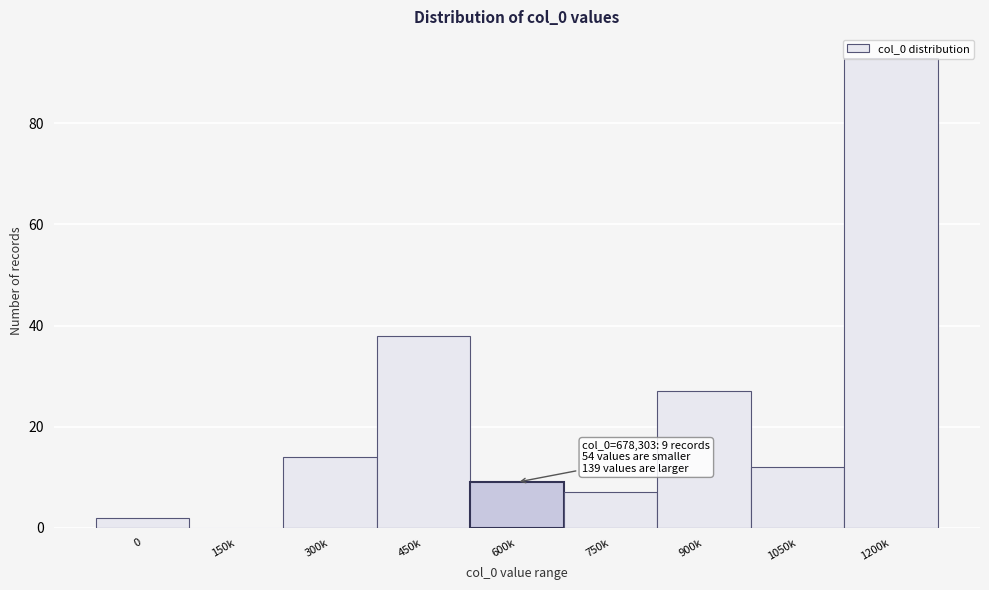

What is the change in value from 0 to 450k?

+36